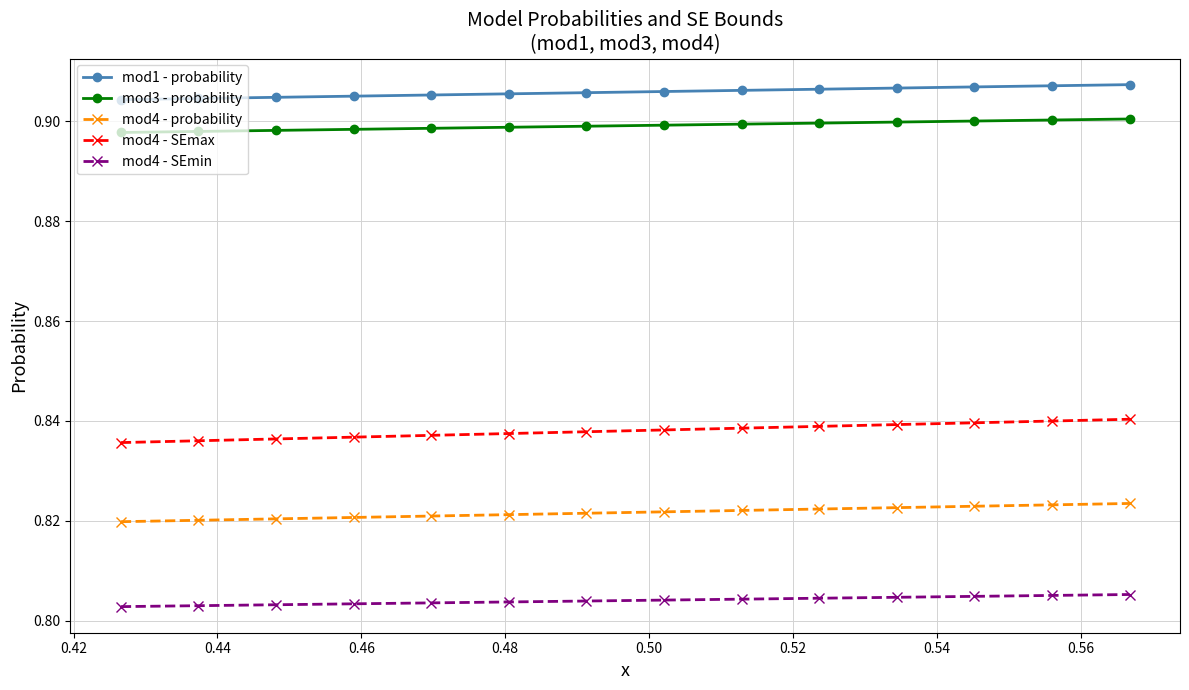

True or false: mod1 - probability and mod3 - probability cross at least once.

False